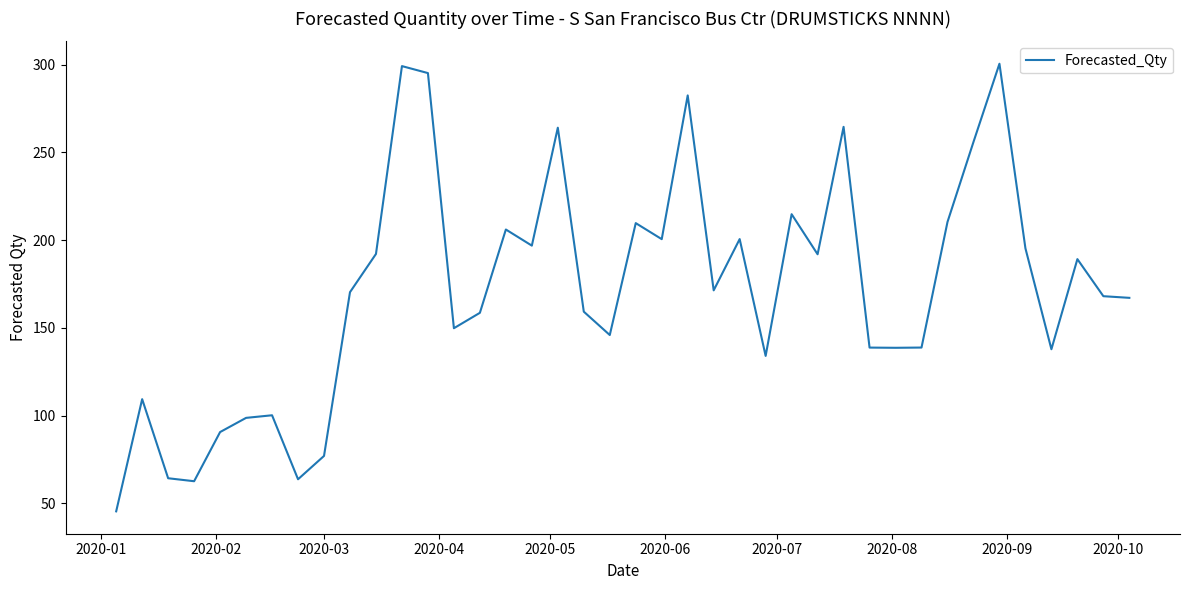

What is the difference between the maximum and minimum values?

255.2